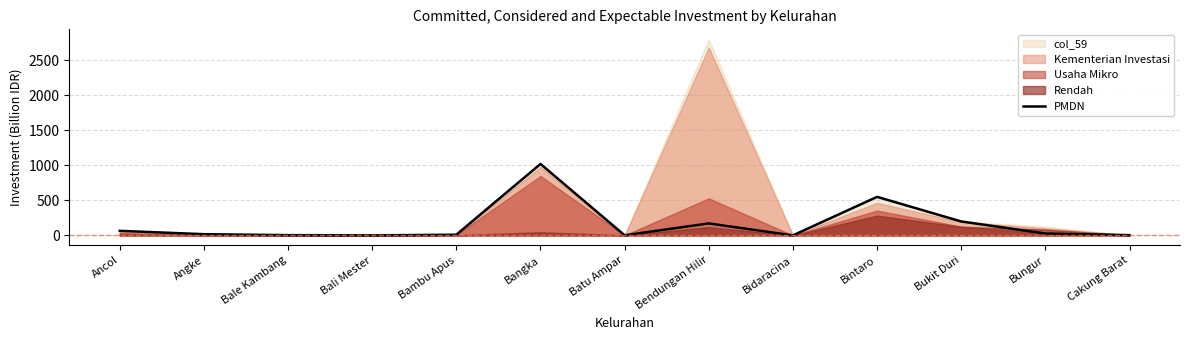

Does the chart have visible grid lines?

Yes